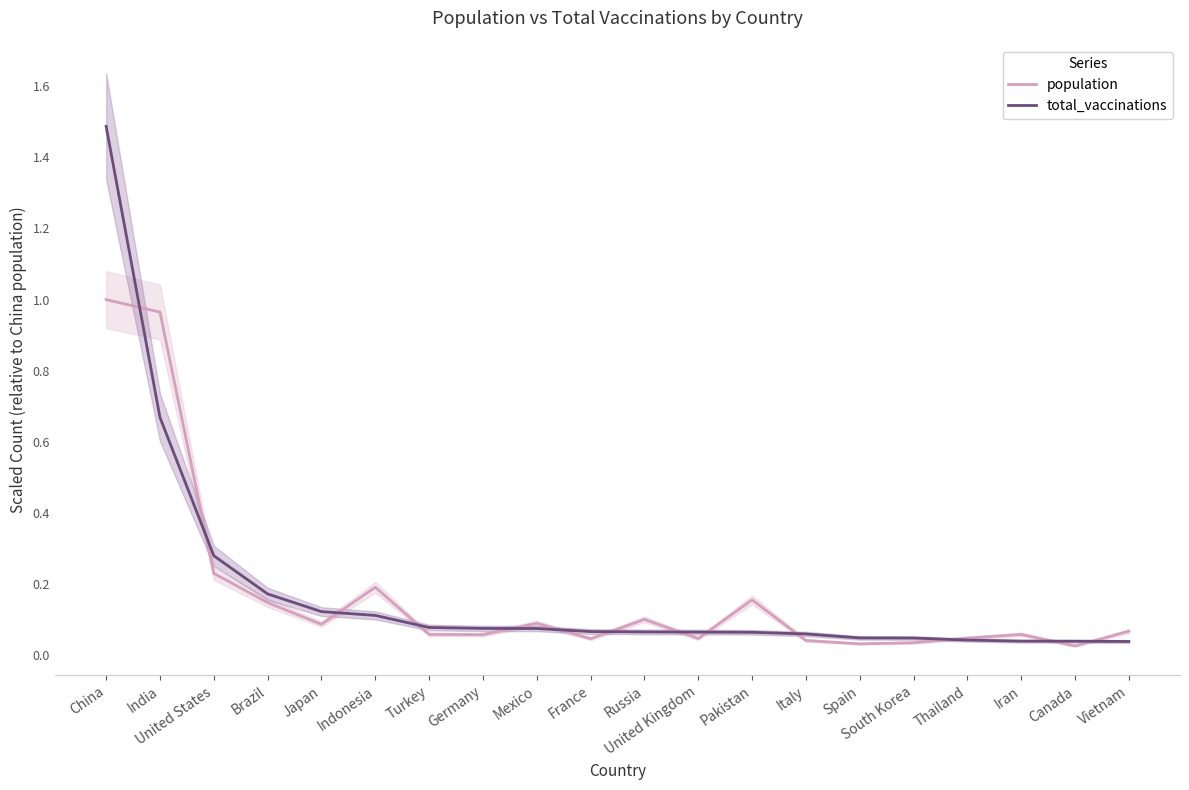

True or false: population and total_vaccinations intersect in this chart.

True